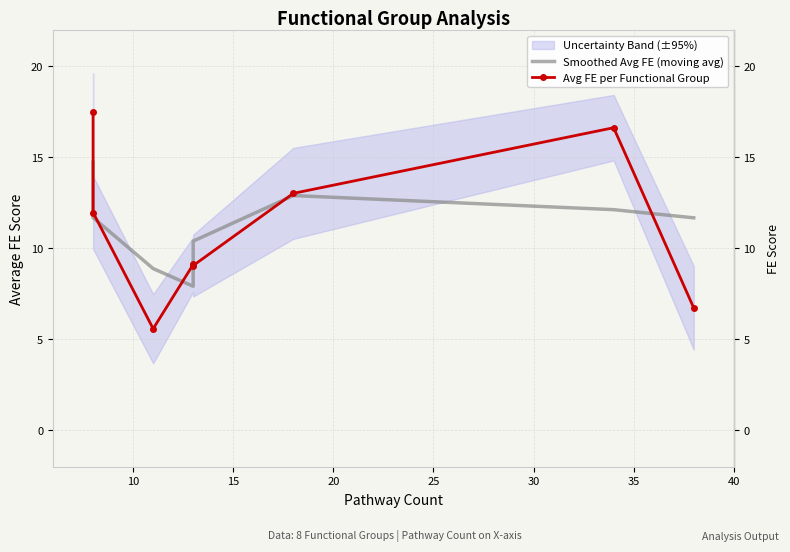

Reading left to right, extract all data points from this chart.

Smoothed Avg FE (moving avg): 14.7	11.7	8.9	7.9	10.4	12.9	12.1	11.7
Avg FE per Functional Group: 17.5	12.0	5.6	9.1	9.1	13.0	16.6	6.7